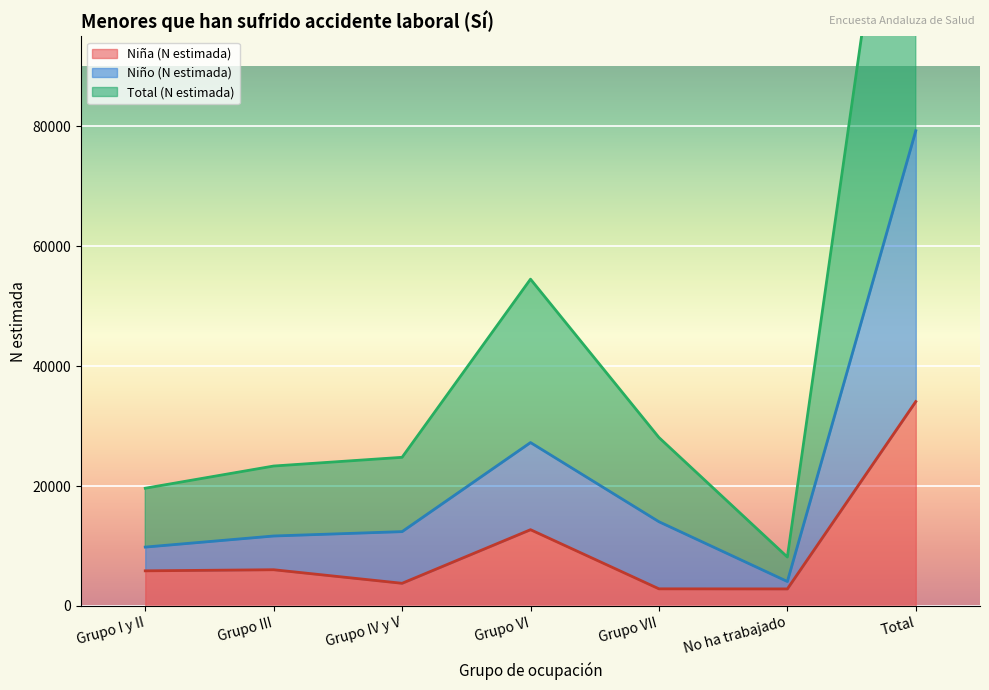

What is the difference between the highest and lowest values at No ha trabajado?

5314